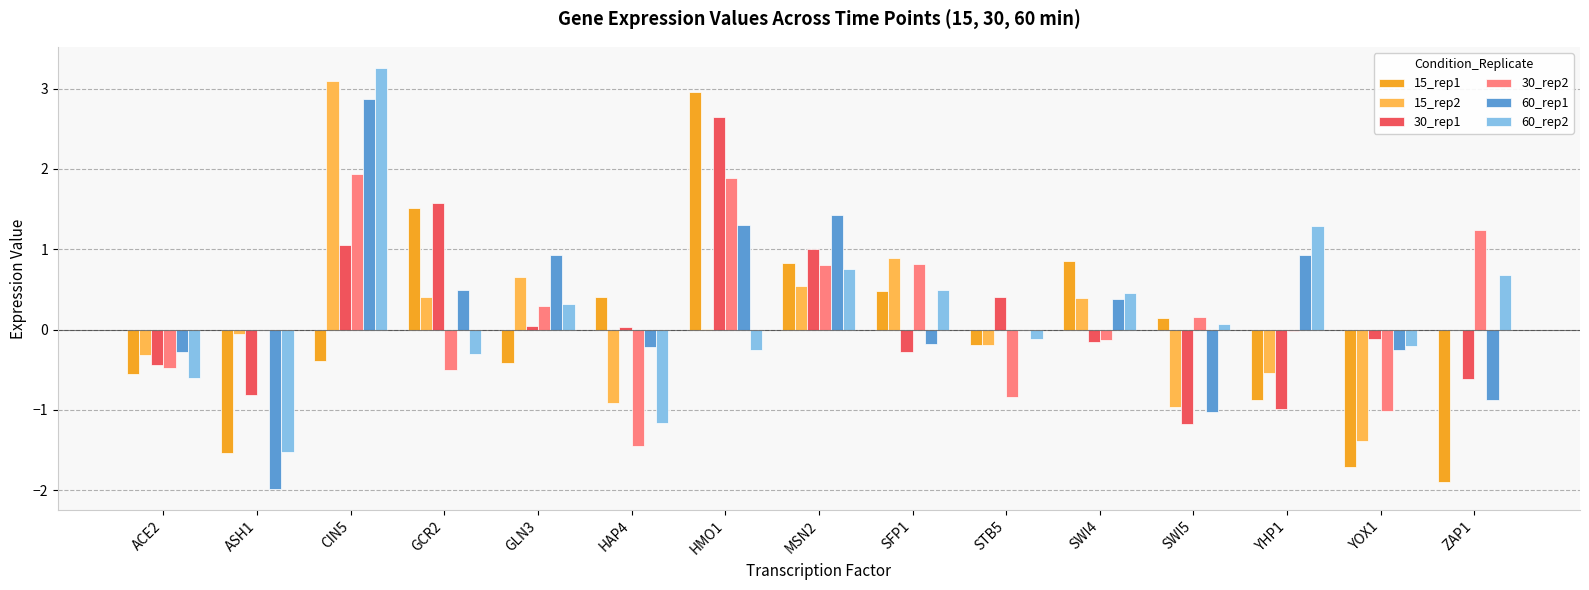

What is the greatest value displayed?

3.3